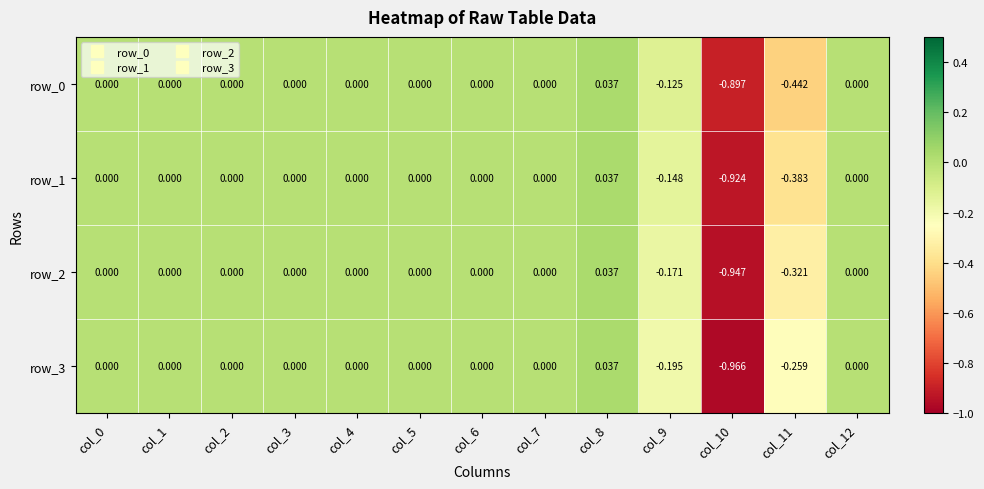

Which series changed the most between col_4 and col_12?

row_0